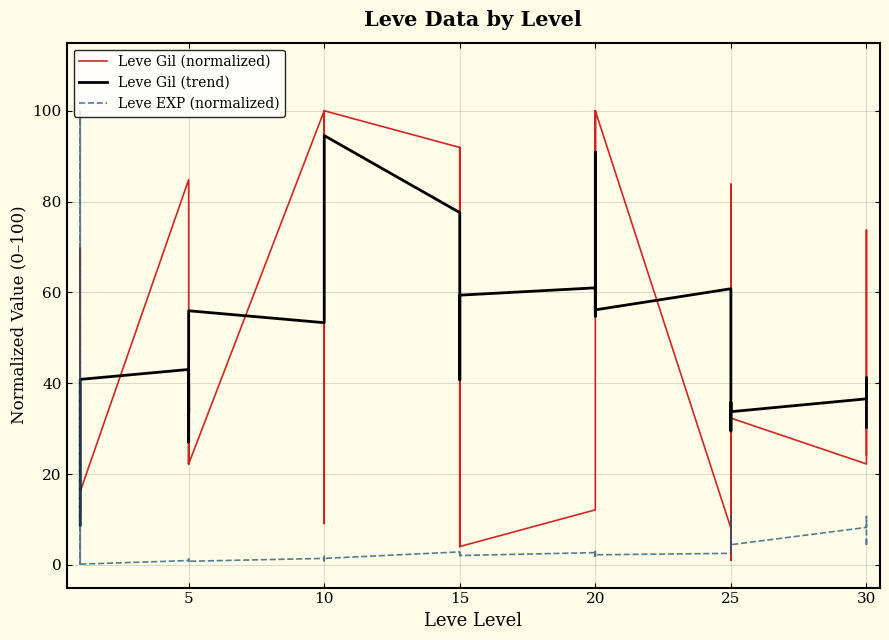

What is the average value of the Leve Gil (trend) series?

50.4